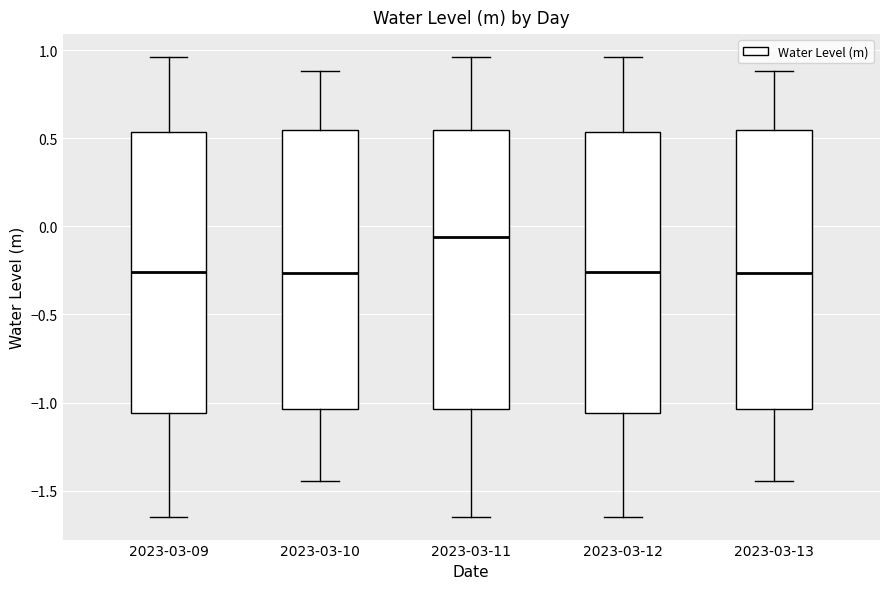

Reading left to right, transcribe this box plot: for each box, give where its median line is, the range the box spans, and where its two whiskers end, as read against the y-axis. The values are not printed on the chart, so give them approximately, as read against the axis.

2023-03-09: median -0.25, box -1.05 to 0.55, whiskers -1.65 to 0.95
2023-03-10: median -0.25, box -1.05 to 0.55, whiskers -1.45 to 0.90
2023-03-11: median -0.05, box -1.05 to 0.55, whiskers -1.65 to 0.95
2023-03-12: median -0.25, box -1.05 to 0.55, whiskers -1.65 to 0.95
2023-03-13: median -0.25, box -1.05 to 0.55, whiskers -1.45 to 0.90